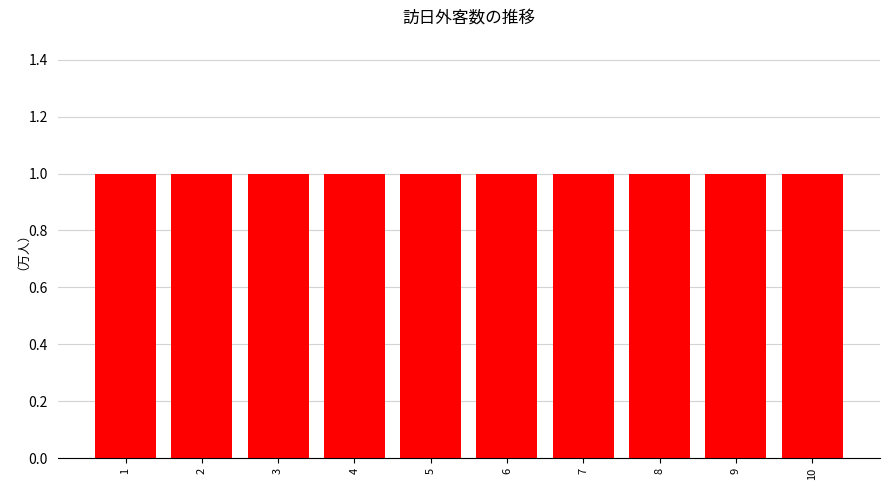

Does the chart contain stacked bars?

No